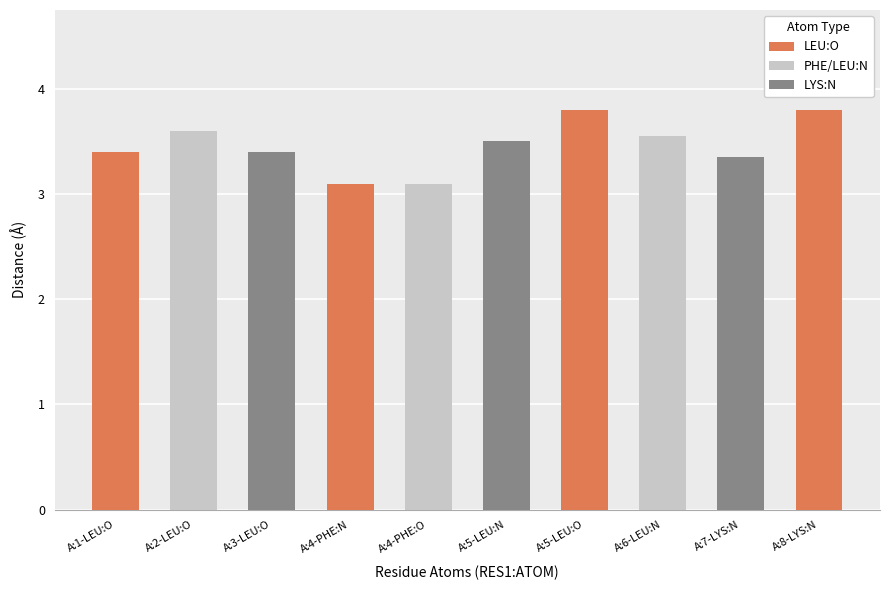

What is the greatest value displayed?

3.8